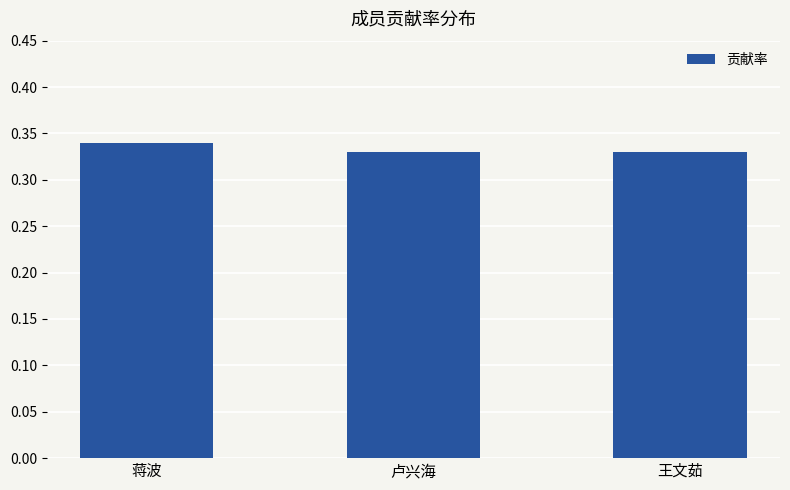

What is the label of the 2nd bar from the left?

卢兴海